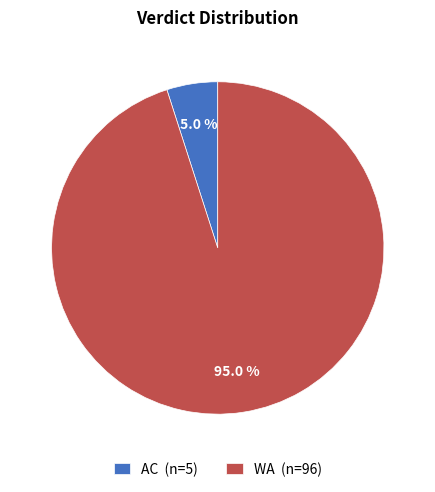

To the nearest percent, what portion does AC represent?

5%